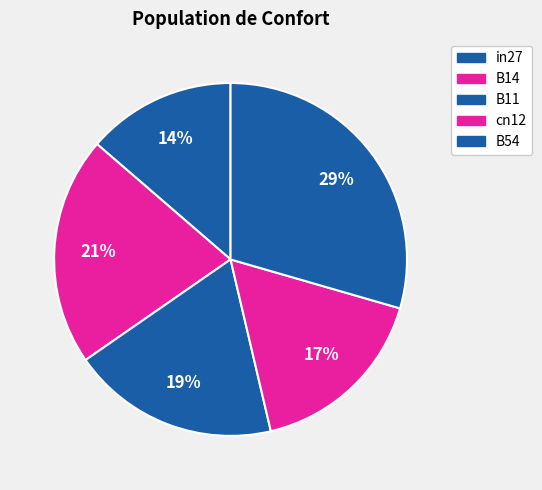

Which has a higher value, B54 or cn12?

B54